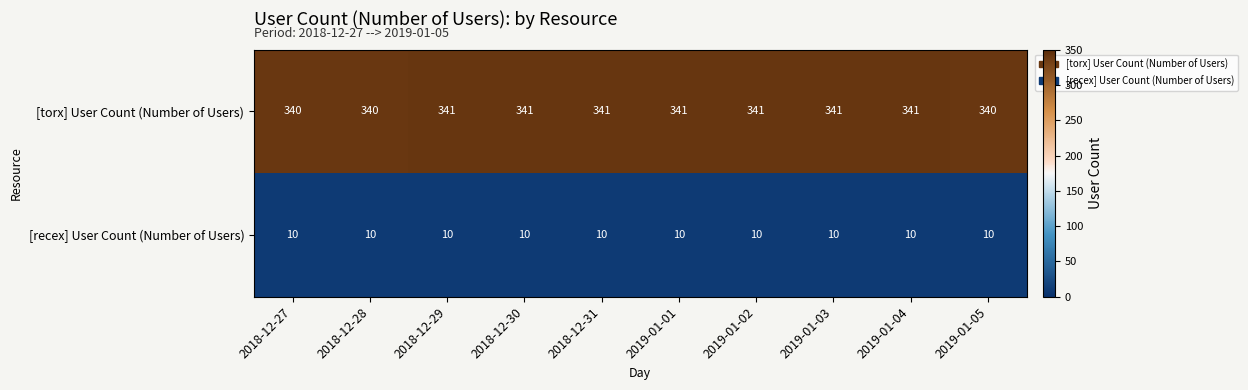

Which series has the widest spread of values?

[torx] User Count (Number of Users)